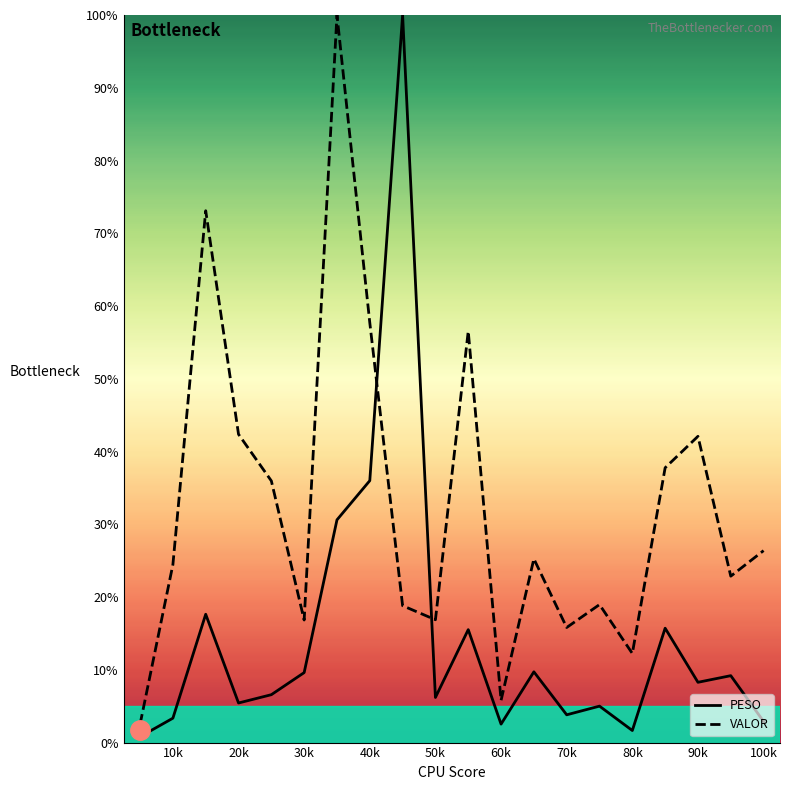

At how many categories does at least one series exceed 71?

3